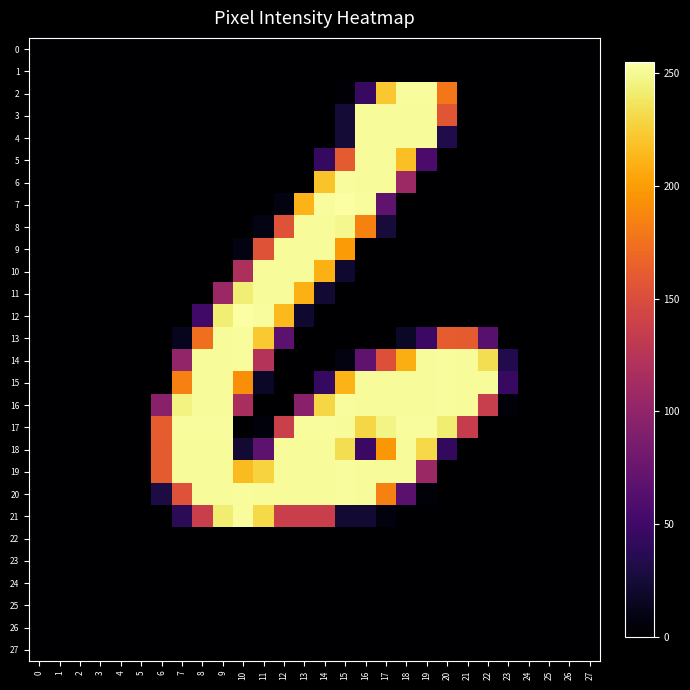

What is the total value across all series at 11?

2068